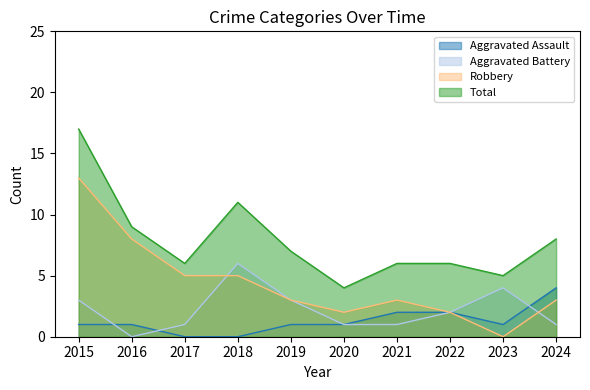

Reading left to right, list all the values displayed in this chart.

Aggravated Assault: 2015=1	2016=1	2017=0	2018=0	2019=1	2020=1	2021=2	2022=2	2023=1	2024=4
Aggravated Battery: 2015=3	2016=0	2017=1	2018=6	2019=3	2020=1	2021=1	2022=2	2023=4	2024=1
Robbery: 2015=13	2016=8	2017=5	2018=5	2019=3	2020=2	2021=3	2022=2	2023=0	2024=3
Total: 2015=17	2016=9	2017=6	2018=11	2019=7	2020=4	2021=6	2022=6	2023=5	2024=8